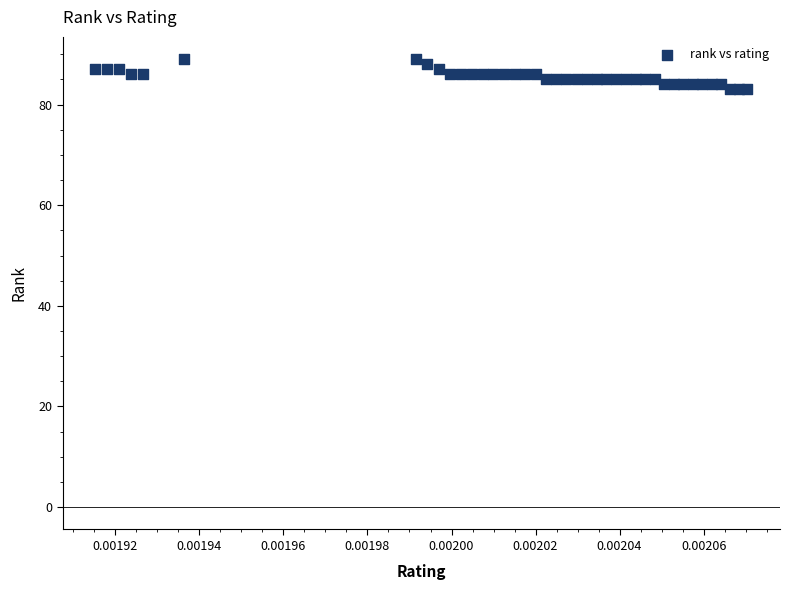

What is the range of Y values (max minus min)?

6